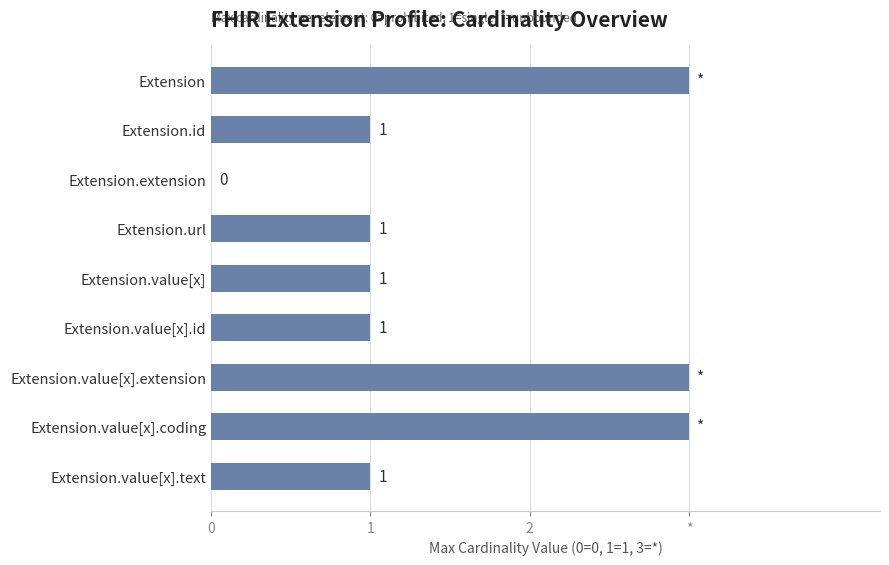

Are the bars horizontal?

Yes